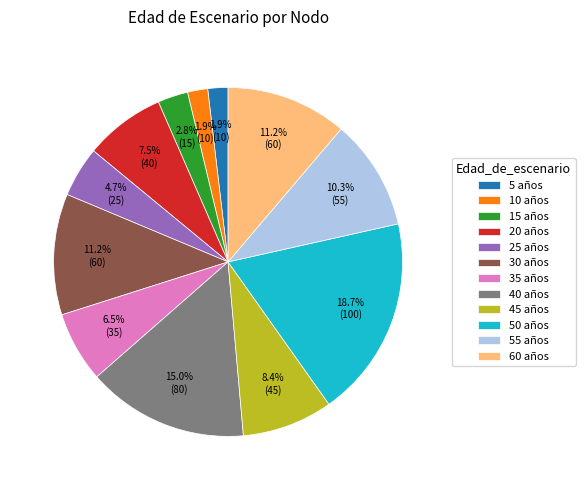

How many slices are in this pie chart?

12